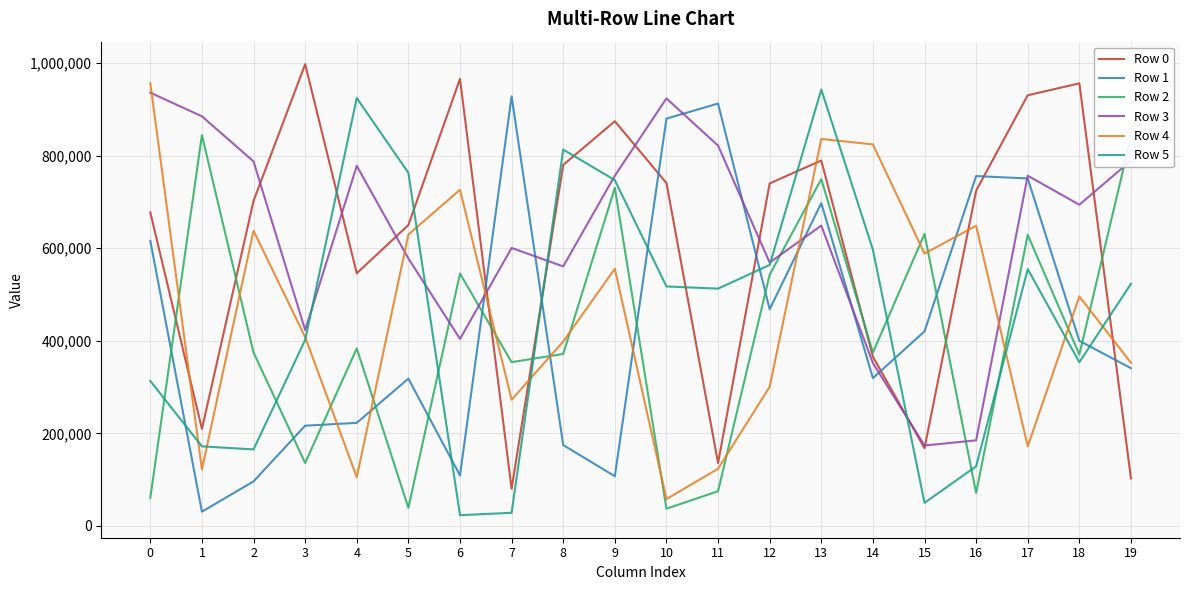

What is the total value across all series at 7?

2263882